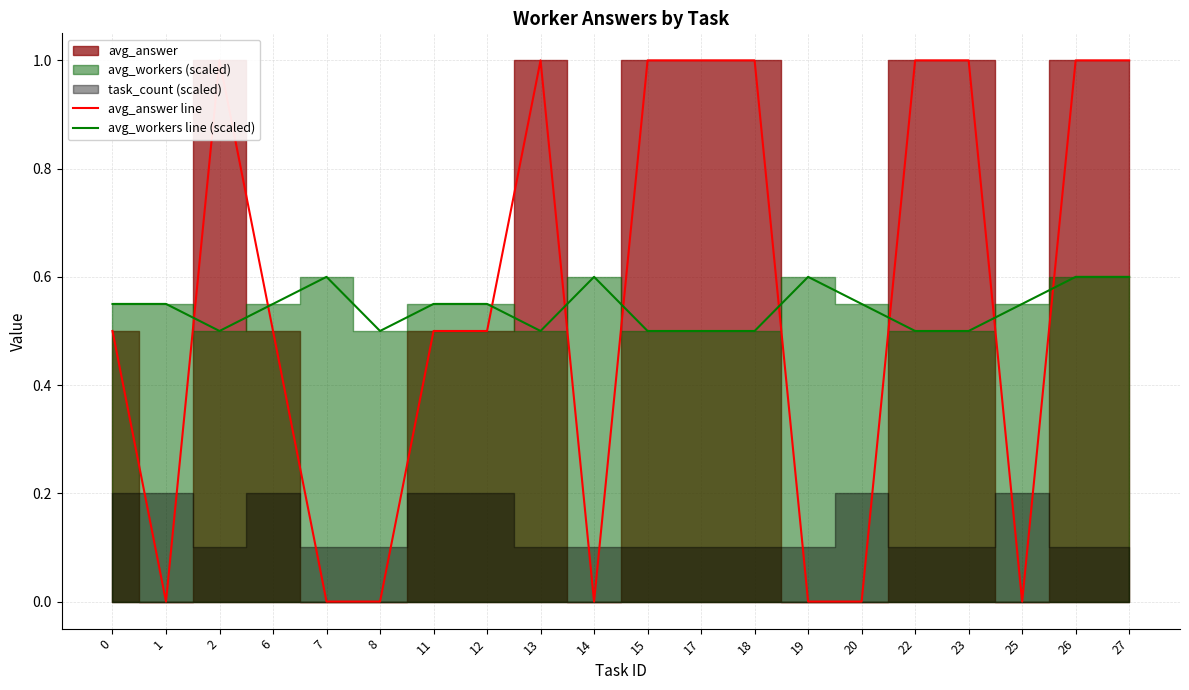

How many values in the avg_answer line series exceed 0?

13